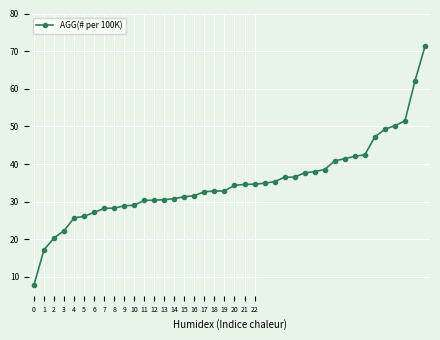

What is the sum of all values?

1403.9